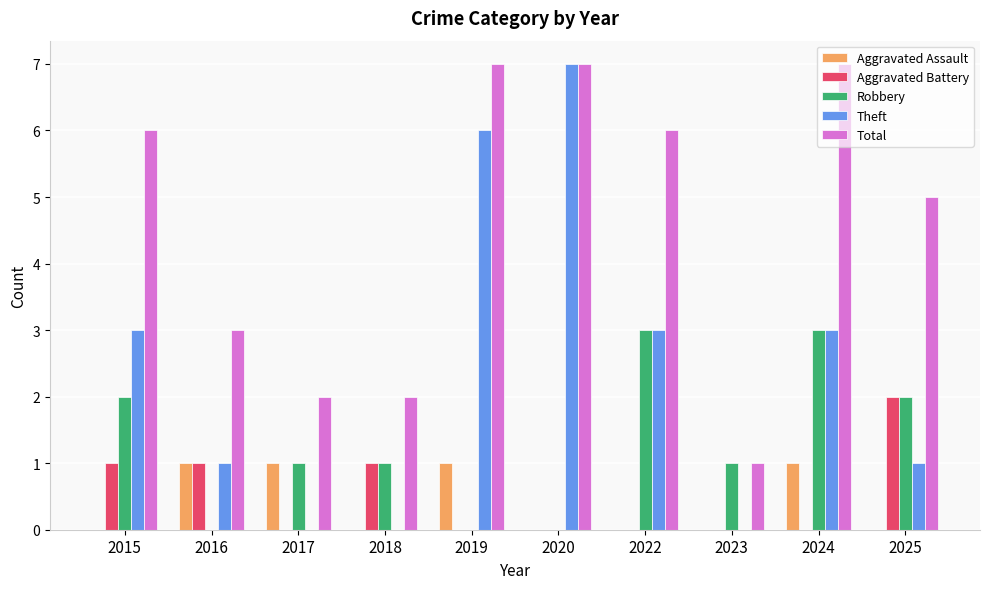

How many categories are shown in the chart?

10